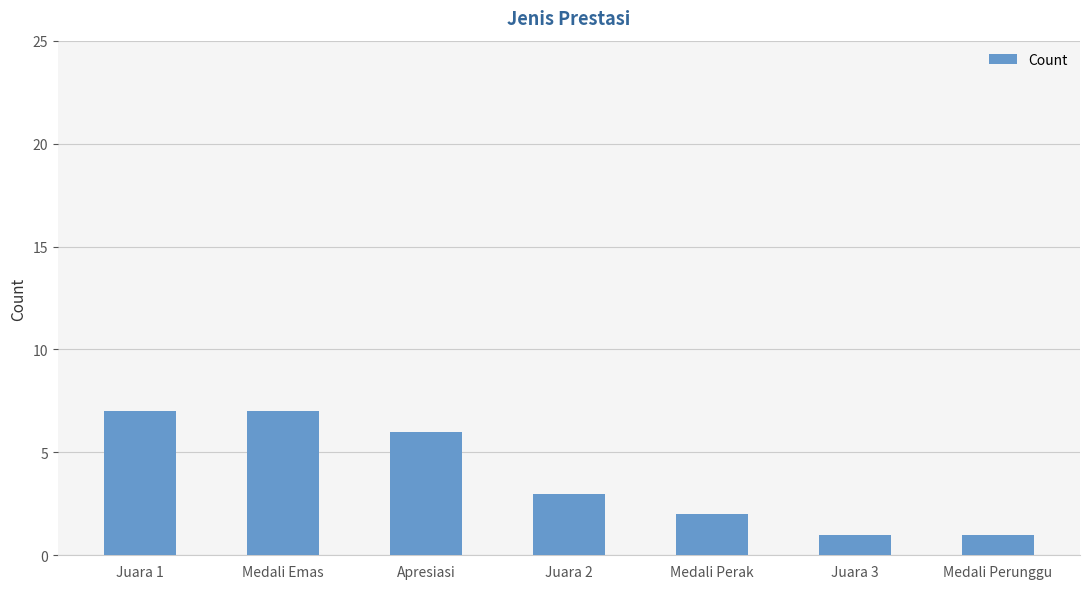

What is the change in value from Apresiasi to Medali Perak?

-4